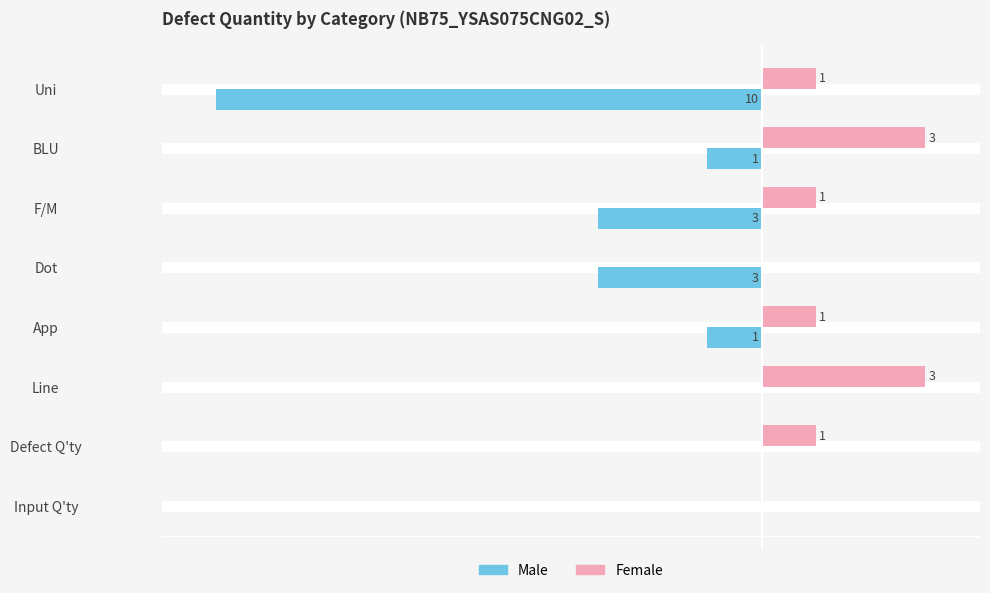

Which series changed the most between F/M and Uni?

Male